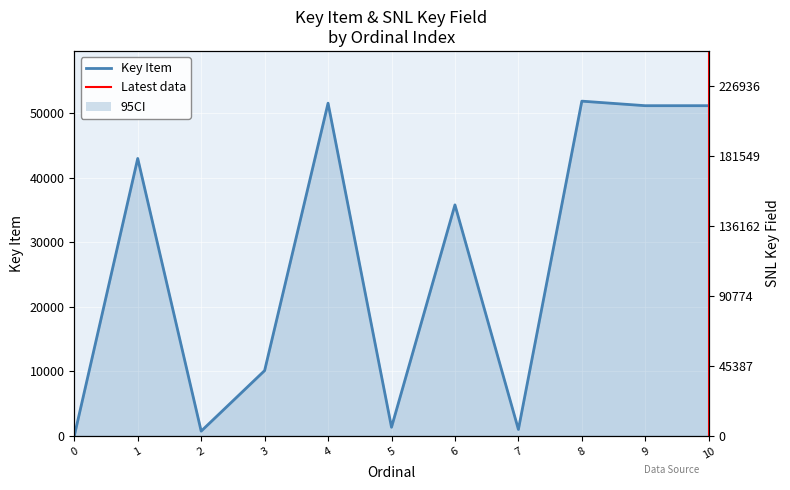

True or false: SNL Key Field has a value of 226151 at 4.

True